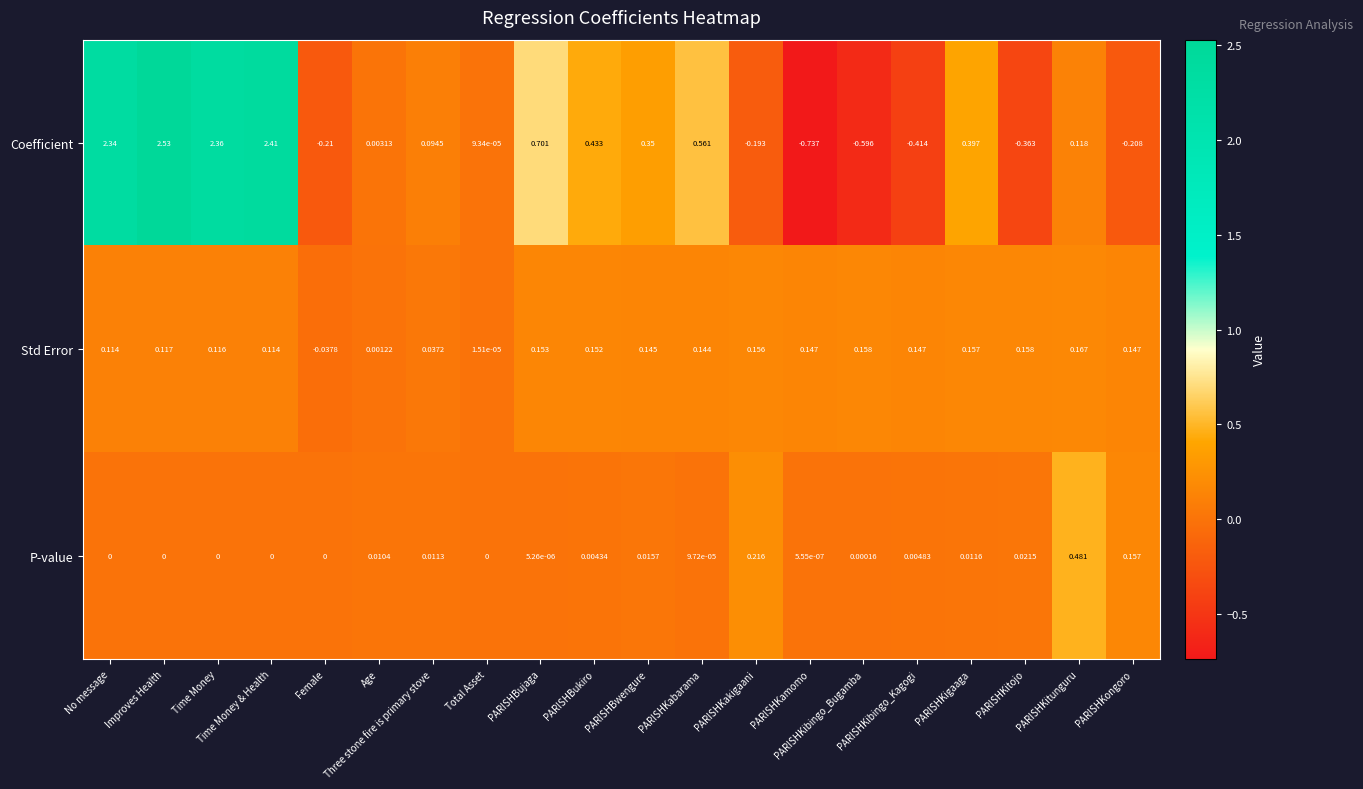

Which series has the largest total across all categories?

Coefficient